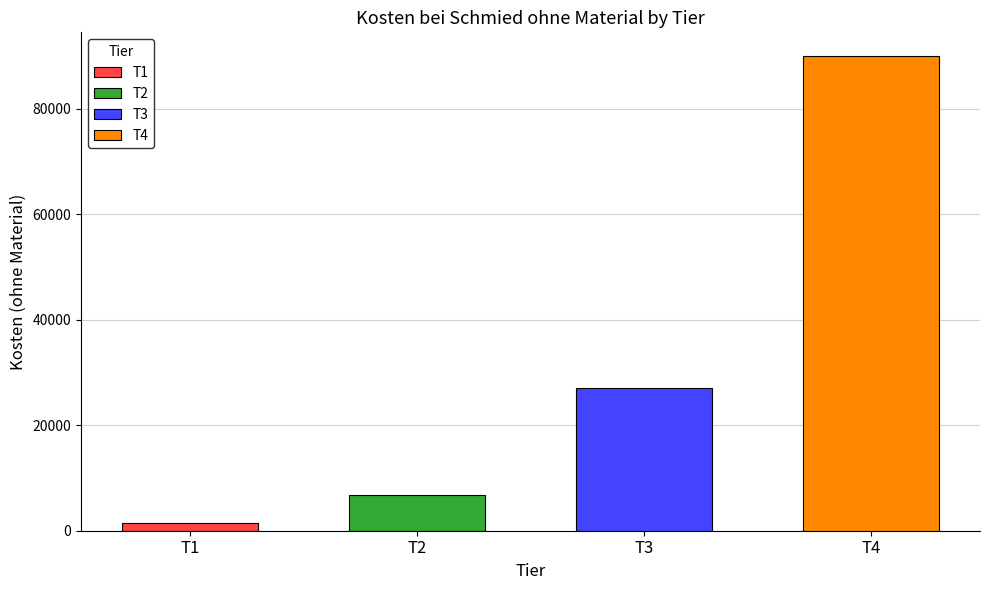

Which has a higher value, T3 or T4?

T4